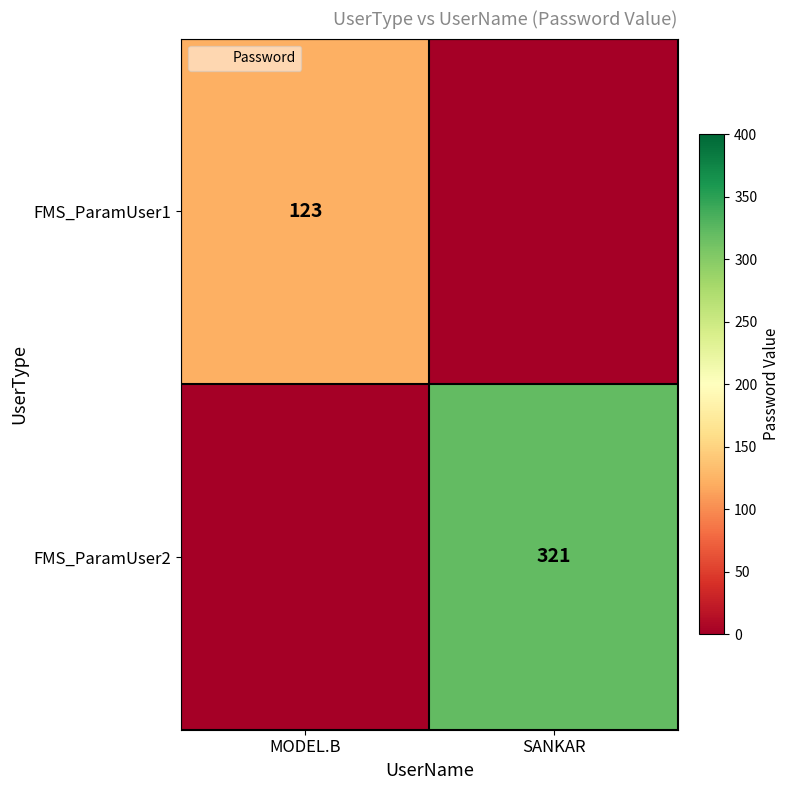

Which has a higher value, SANKAR or MODEL.B?

MODEL.B